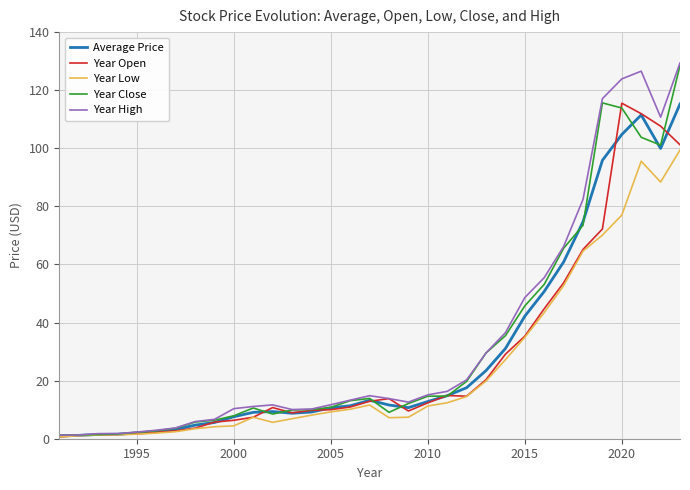

Does the chart have visible grid lines?

Yes